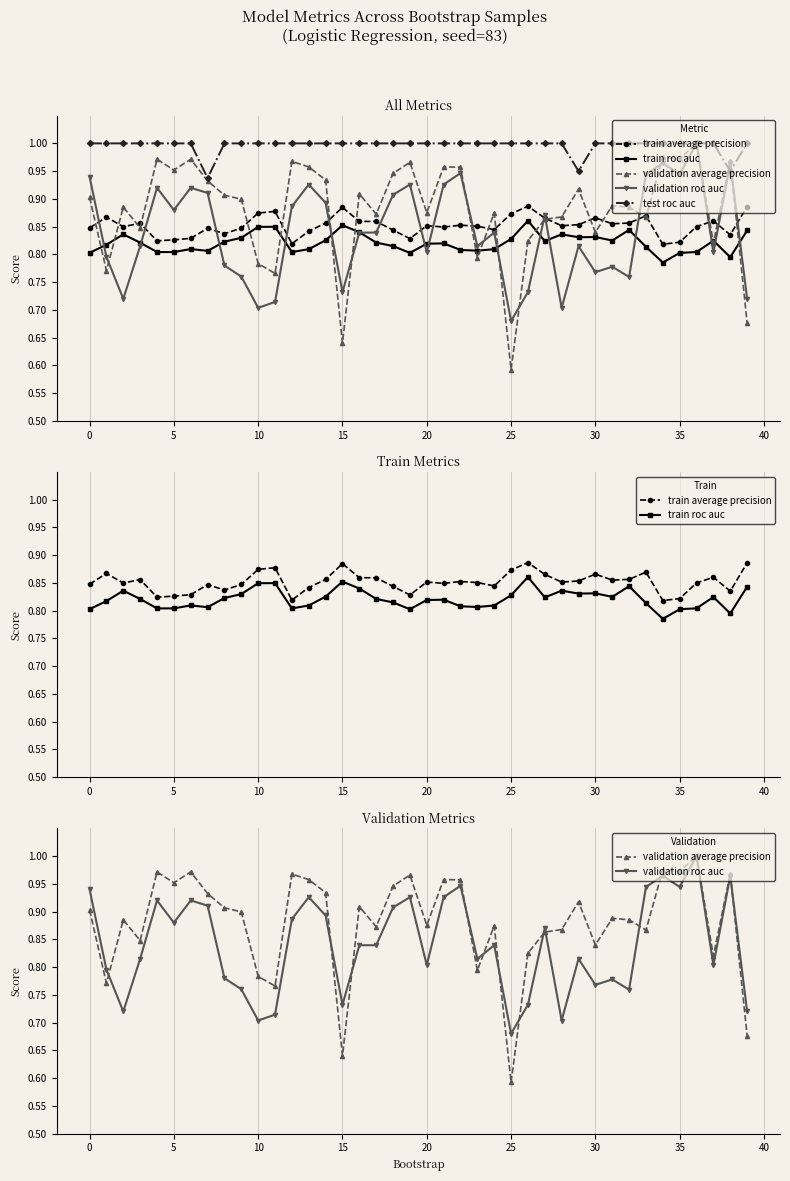

What is the spread (max minus min) of values at 37?

0.2